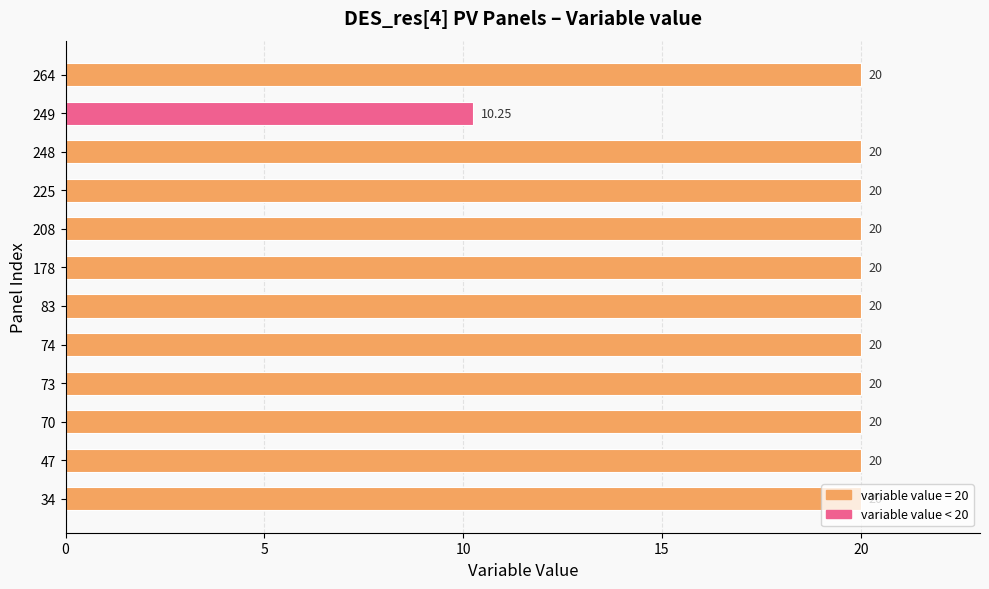

What is the sum of the values at 34 and 264?

40.0